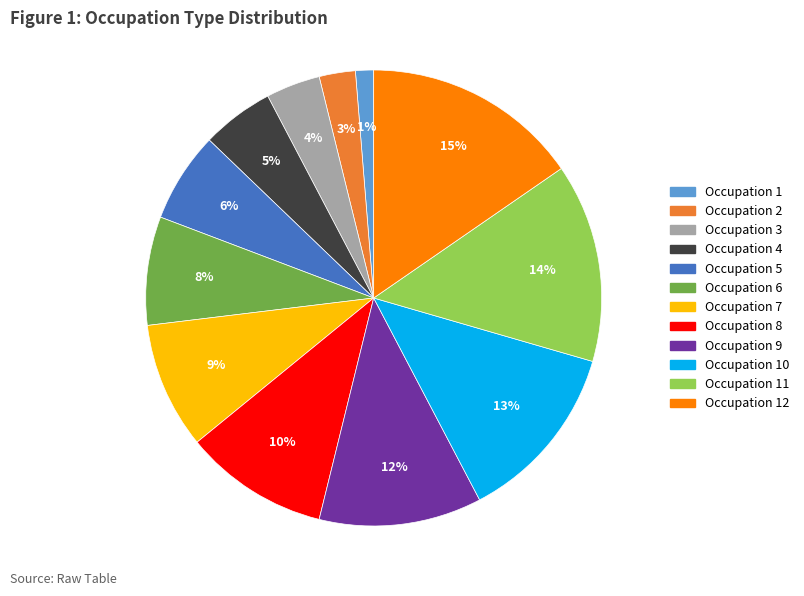

To the nearest percent, what is the difference between the largest and smallest slice percentages?

14%